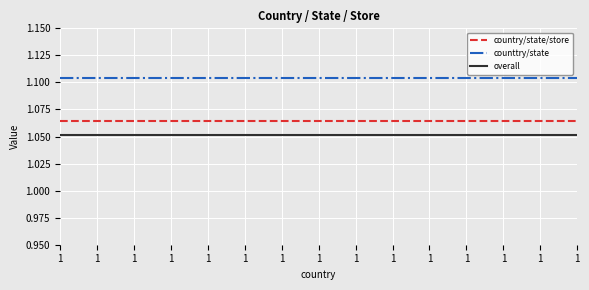

What is the average value of the country/state/store series?

1.1